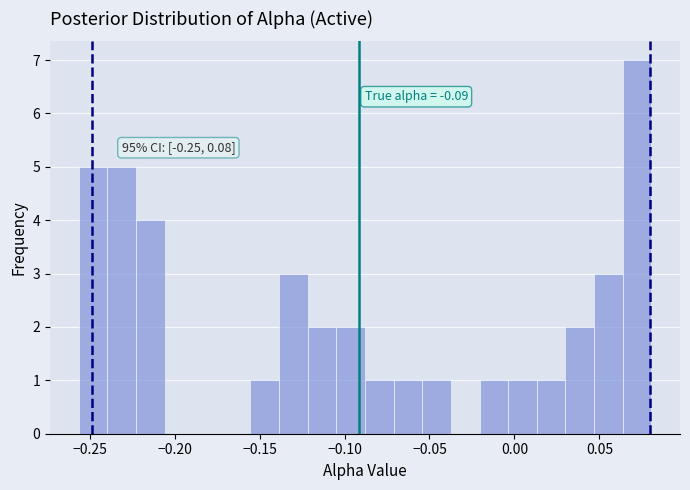

Read against the x-axis, roughly where is the centre of the tallest bar?

0.070